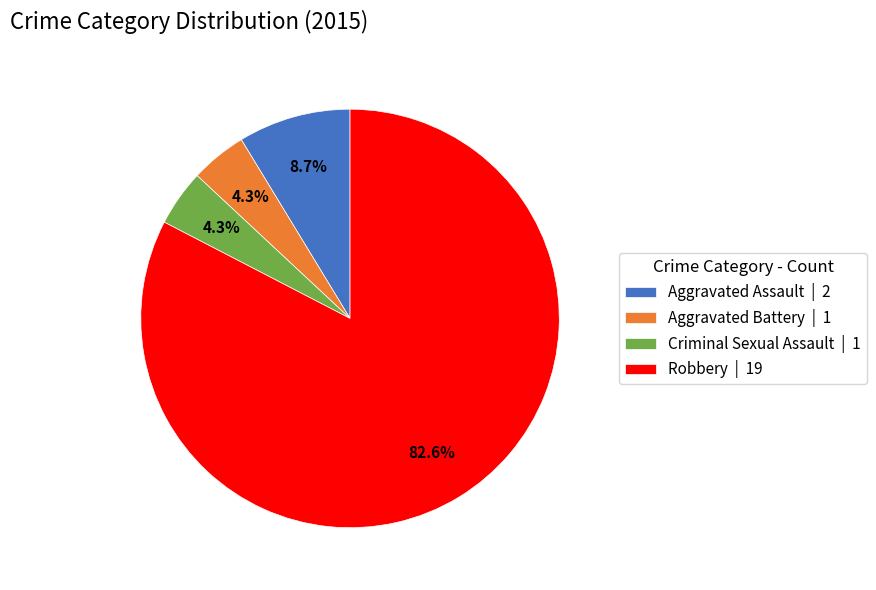

Which category has the biggest portion of the pie?

Robbery